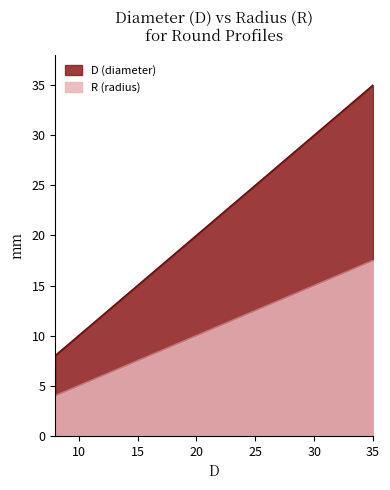

True or false: D and R cross at least once.

False